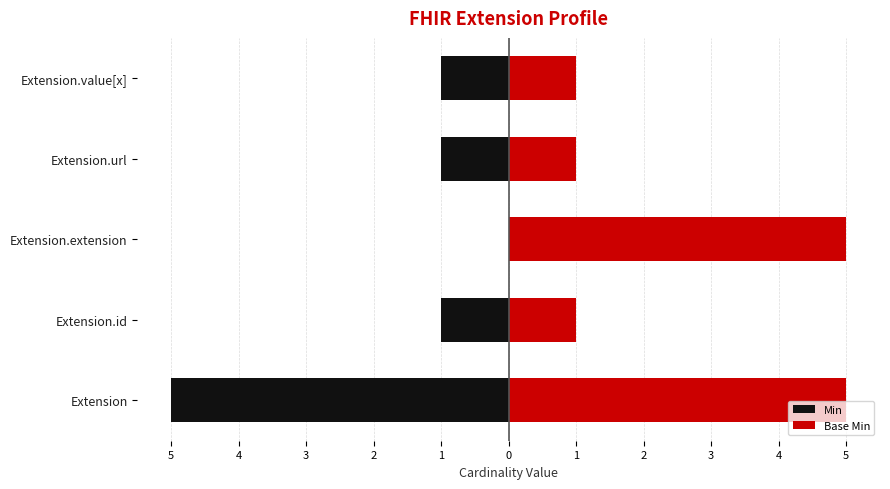

What value does the Base Min series have at Extension?

5